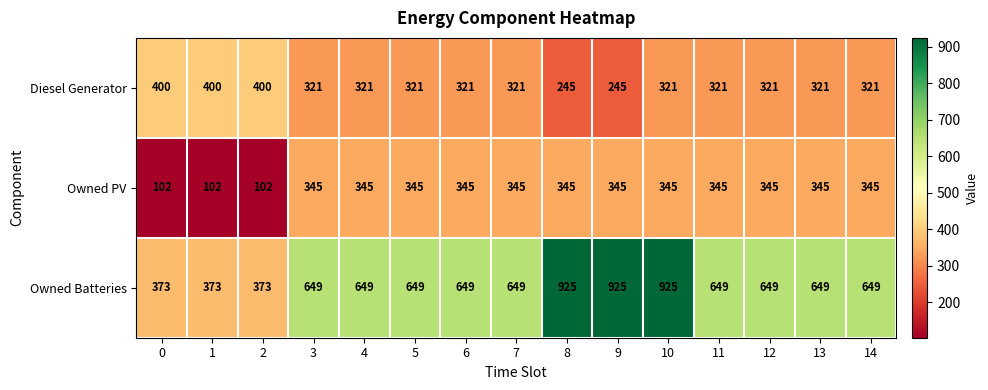

Between 0 and 8, which series saw the biggest shift?

Owned Batteries